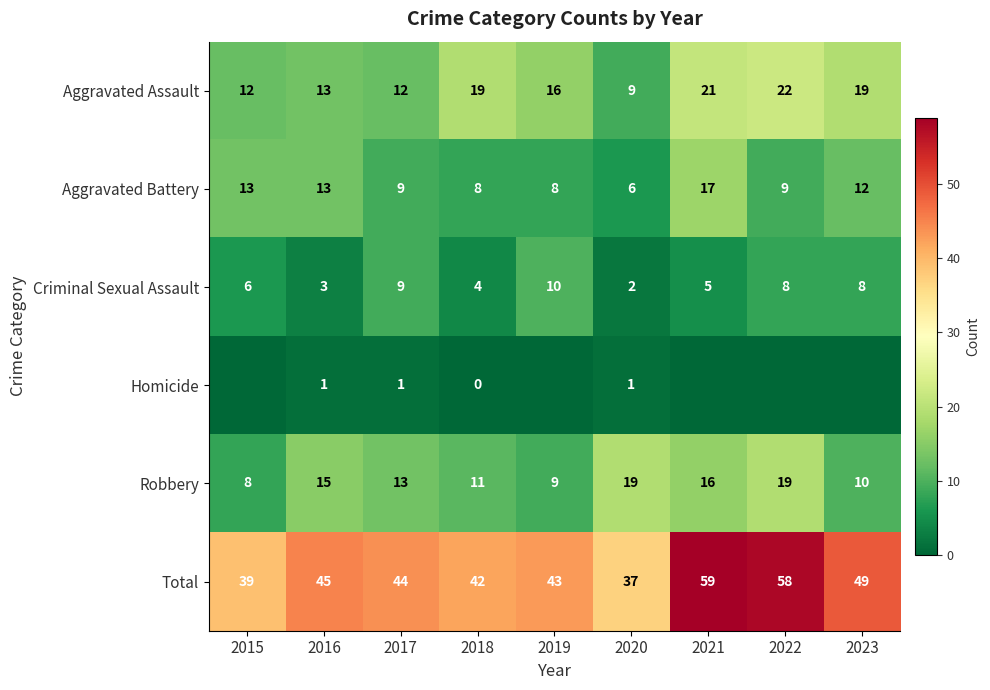

What is the difference between the highest and lowest values at 2020?

36